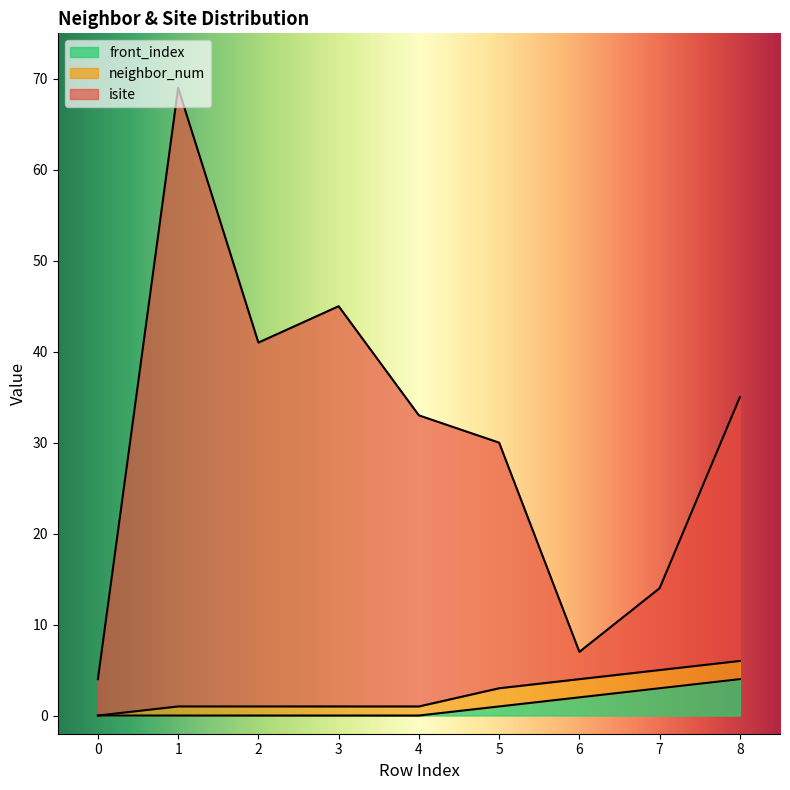

True or false: isite and front_index intersect in this chart.

False